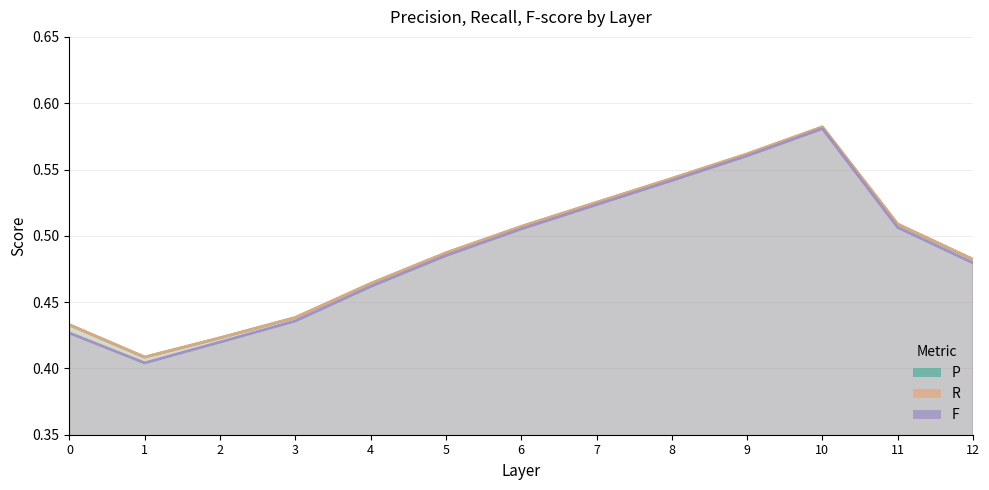

What is the sum of the P values at 5 and 9?

1.0